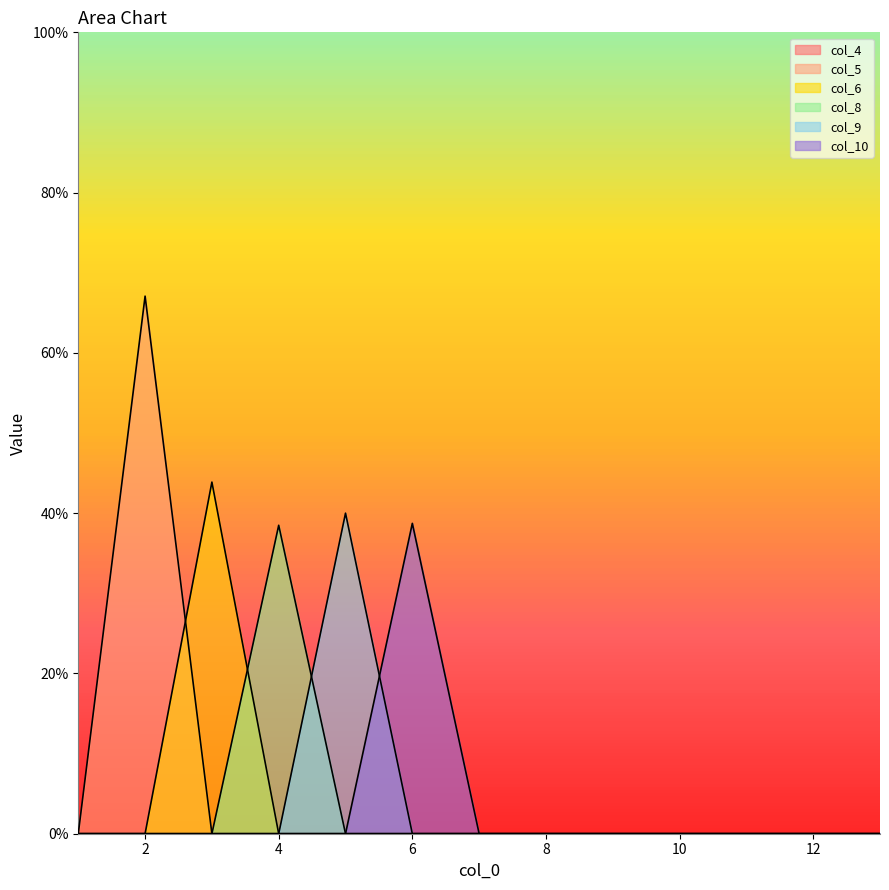

How many values in the col_10 series exceed 0?

1